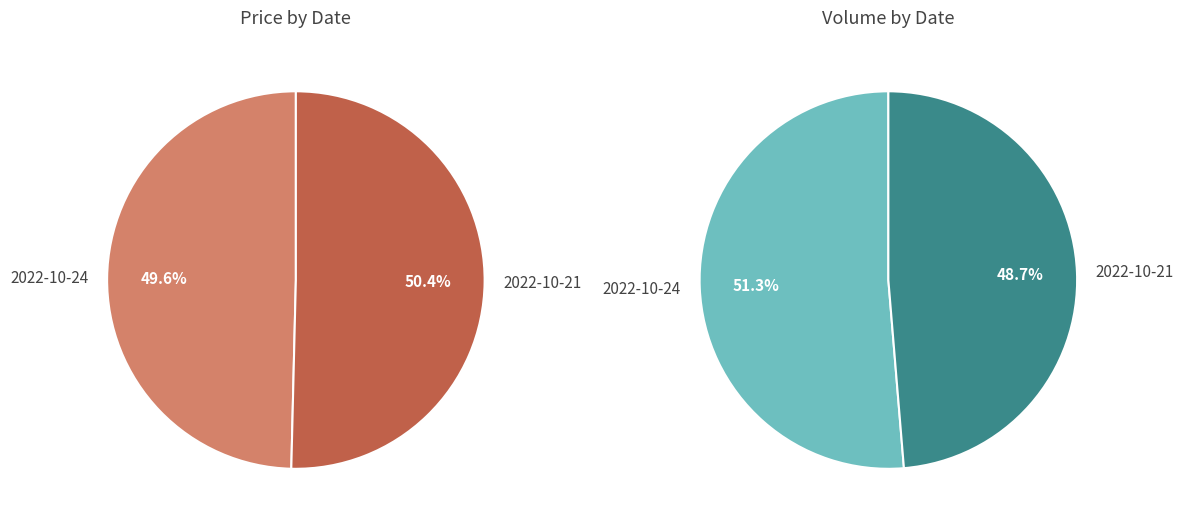

What is the smallest slice in the pie chart?

2022-10-24 (168170)